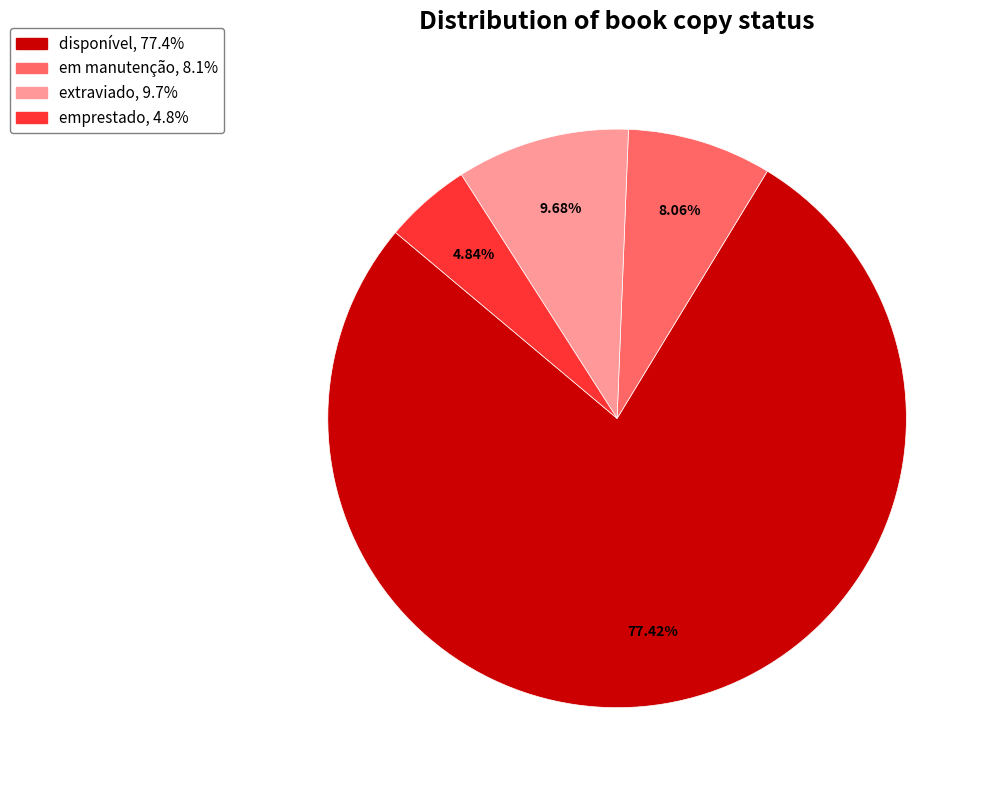

Does disponível account for over 50% of the chart?

Yes